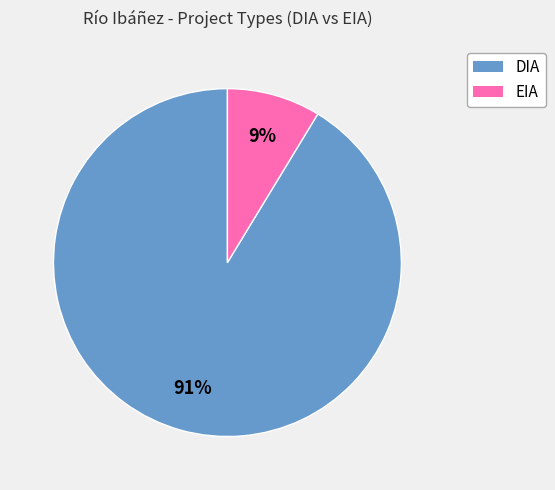

Which has a higher value, DIA or EIA?

DIA